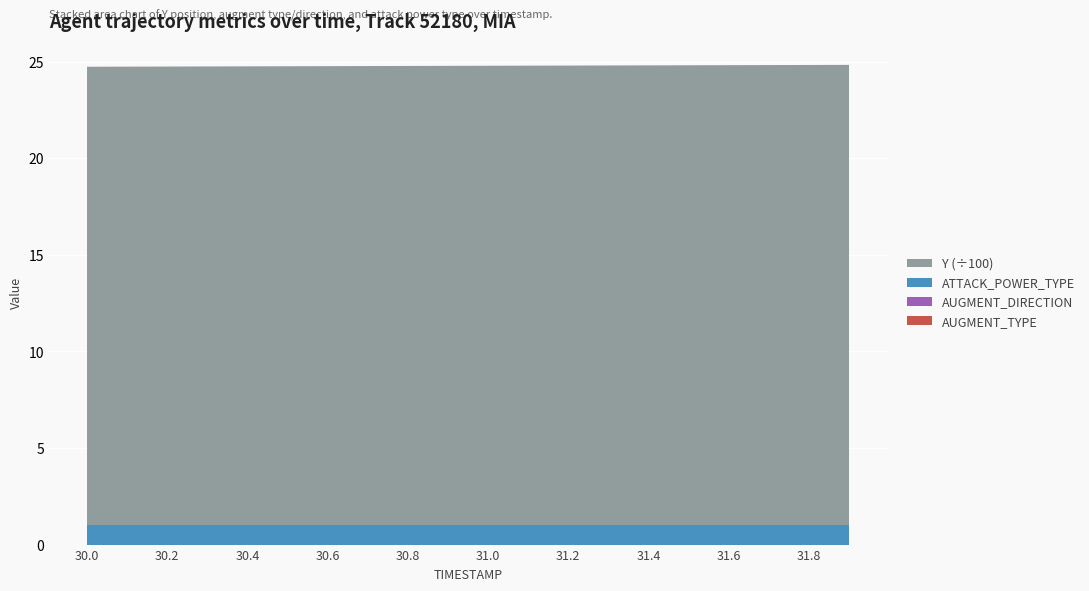

Reading right to left, transcribe all the data shown in this chart.

Y: 31.9=2383.3	31.8=2382.8	31.7=2382.3	31.6=2381.8	31.5=2381.2	31.4=2380.7	31.3=2380.2	31.2=2379.7	31.1=2379.2	31.0=2378.7	30.9=2378.2	30.8=2377.7	30.7=2377.2	30.6=2376.7	30.5=2376.2	30.4=2375.7	30.3=2375.2	30.2=2374.6	30.1=2374.1	30.0=2373.6
AUGMENT_TYPE: 31.9=0.0	31.8=0.0	31.7=0.0	31.6=0.0	31.5=0.0	31.4=0.0	31.3=0.0	31.2=0.0	31.1=0.0	31.0=0.0	30.9=0.0	30.8=0.0	30.7=0.0	30.6=0.0	30.5=0.0	30.4=0.0	30.3=0.0	30.2=0.0	30.1=0.0	30.0=0.0
AUGMENT_DIRECTION: 31.9=0.0	31.8=0.0	31.7=0.0	31.6=0.0	31.5=0.0	31.4=0.0	31.3=0.0	31.2=0.0	31.1=0.0	31.0=0.0	30.9=0.0	30.8=0.0	30.7=0.0	30.6=0.0	30.5=0.0	30.4=0.0	30.3=0.0	30.2=0.0	30.1=0.0	30.0=0.0
ATTACK_POWER_TYPE: 31.9=1.0	31.8=1.0	31.7=1.0	31.6=1.0	31.5=1.0	31.4=1.0	31.3=1.0	31.2=1.0	31.1=1.0	31.0=1.0	30.9=1.0	30.8=1.0	30.7=1.0	30.6=1.0	30.5=1.0	30.4=1.0	30.3=1.0	30.2=1.0	30.1=1.0	30.0=1.0